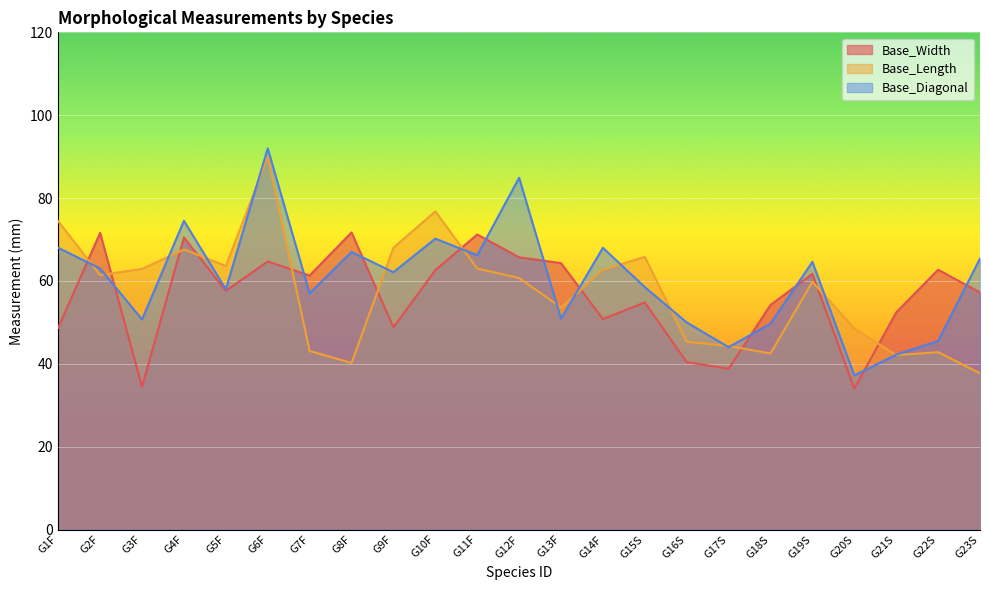

How many lines are shown in the chart?

3